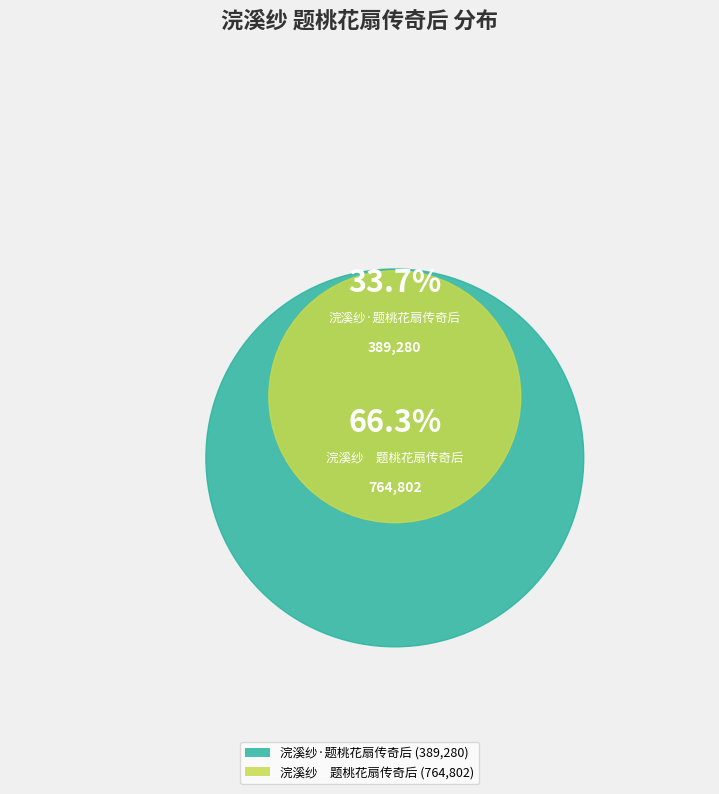

The 浣溪纱　题桃花扇传奇后 slice represents 55% of the pie. True or false?

False